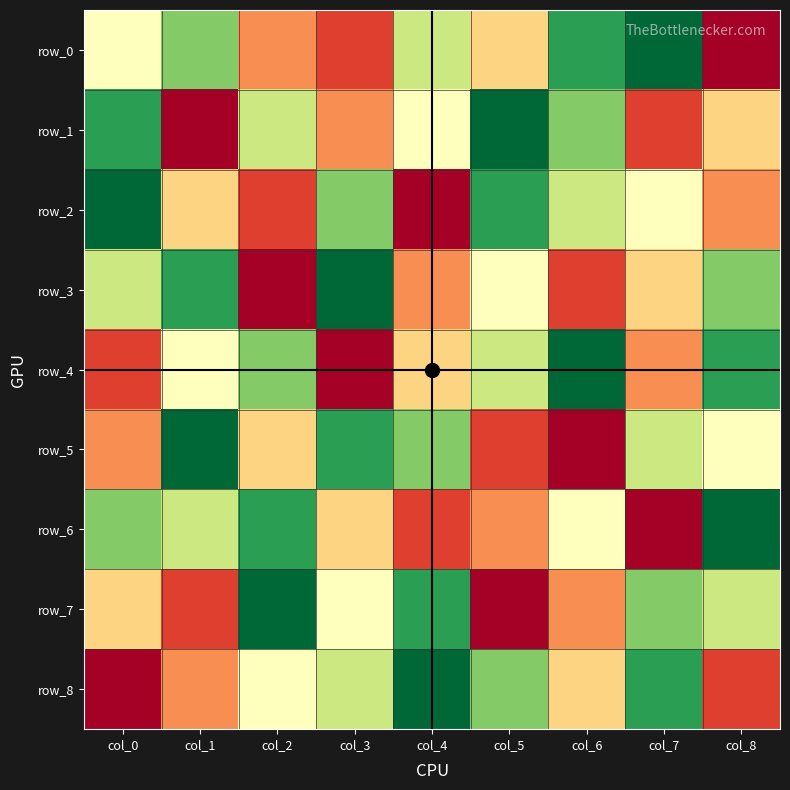

Is it true that row_5 equals 2 at col_2?

False